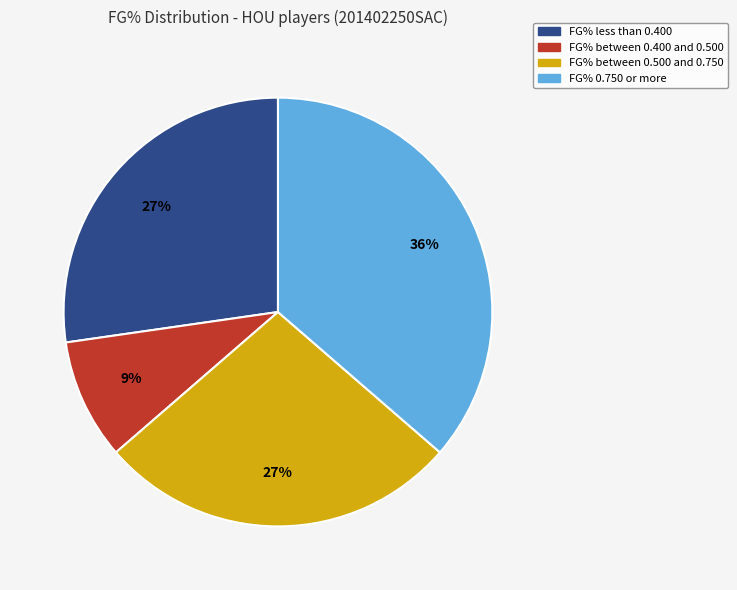

To the nearest percent, what percentage of the pie is FG% between 0.400 and 0.500?

9%